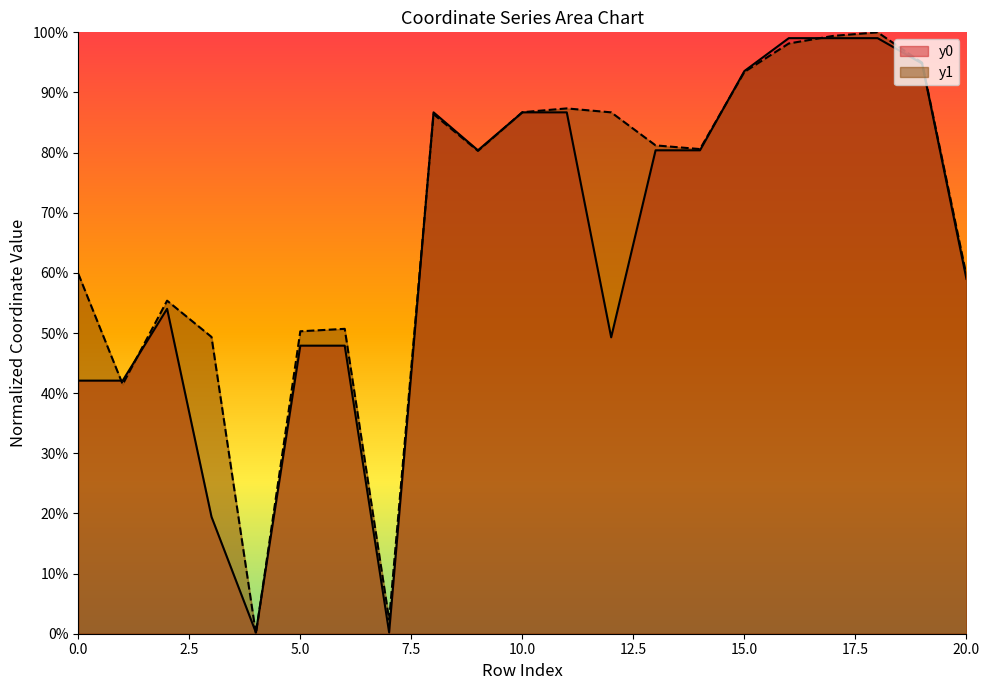

Reading left to right, extract all data points from this chart.

y0: 0.4	0.4	0.5	0.2	0.0	0.5	0.5	0.0	0.9	0.8	0.9	0.9	0.5	0.8	0.8	0.9	1.0	1.0	1.0	0.9	0.6
y1: 0.6	0.4	0.6	0.5	0.0	0.5	0.5	0.0	0.9	0.8	0.9	0.9	0.9	0.8	0.8	0.9	1.0	1.0	1.0	0.9	0.6